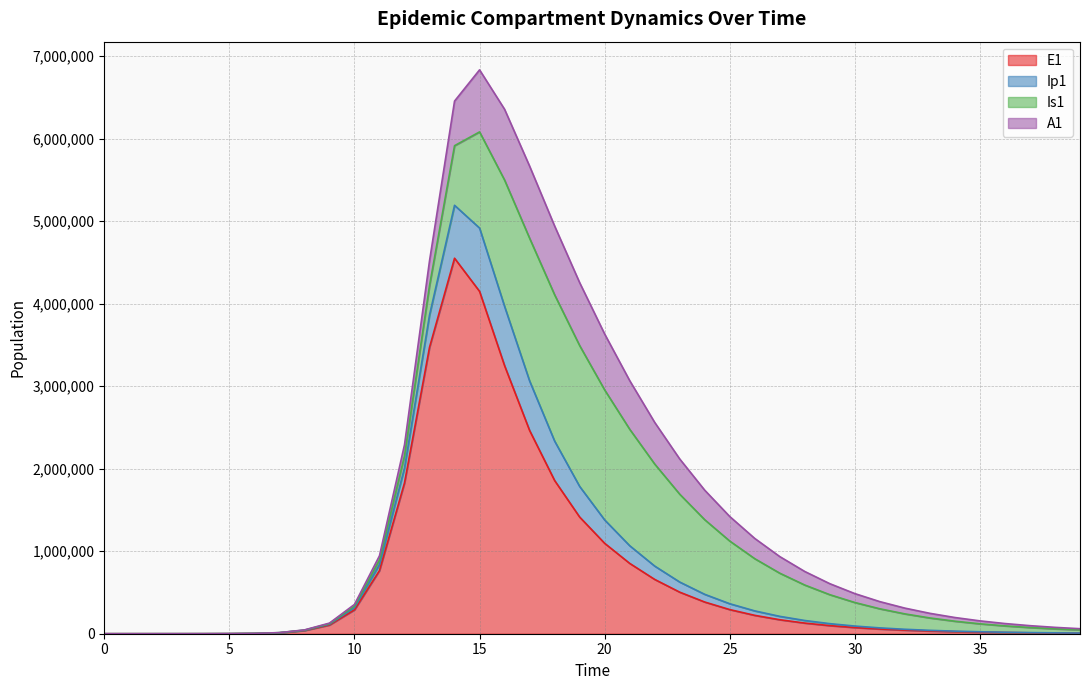

In Ip1, how many points are higher than both neighbors (excluding endpoints)?

1